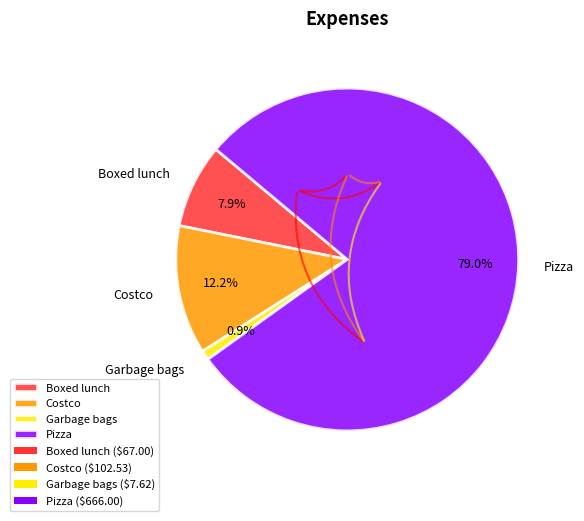

Which has a higher value, Costco or Pizza?

Pizza